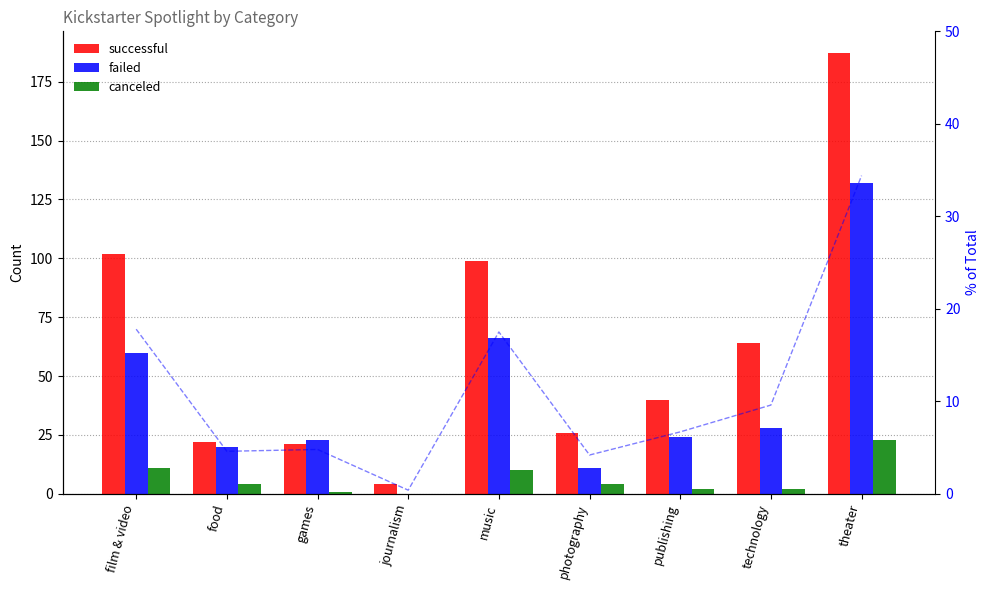

List the series in order of their peak value, highest first.

successful, failed, canceled